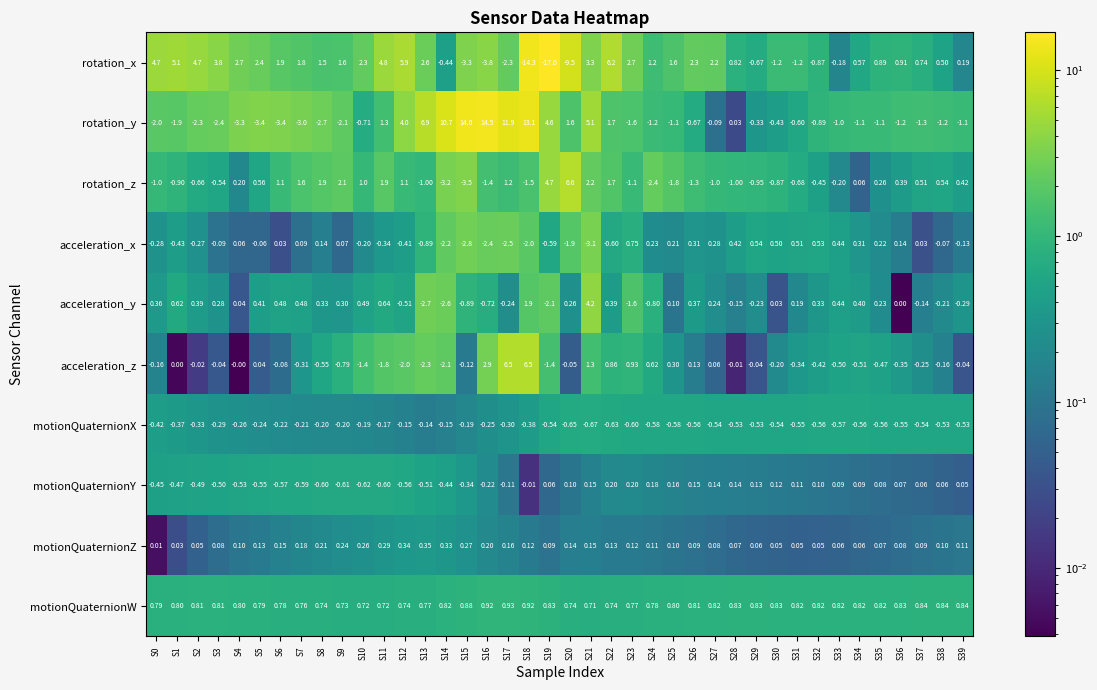

Which category has the lowest value across all series?

S19